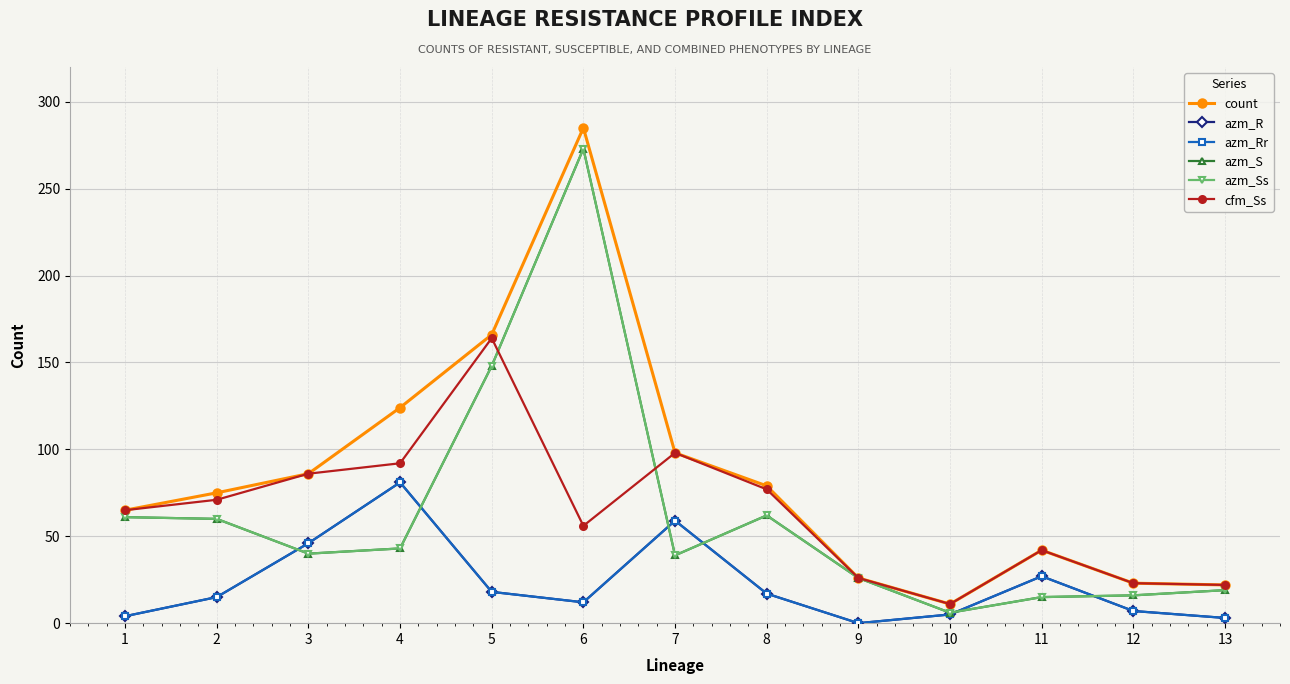

Does the chart have visible grid lines?

Yes